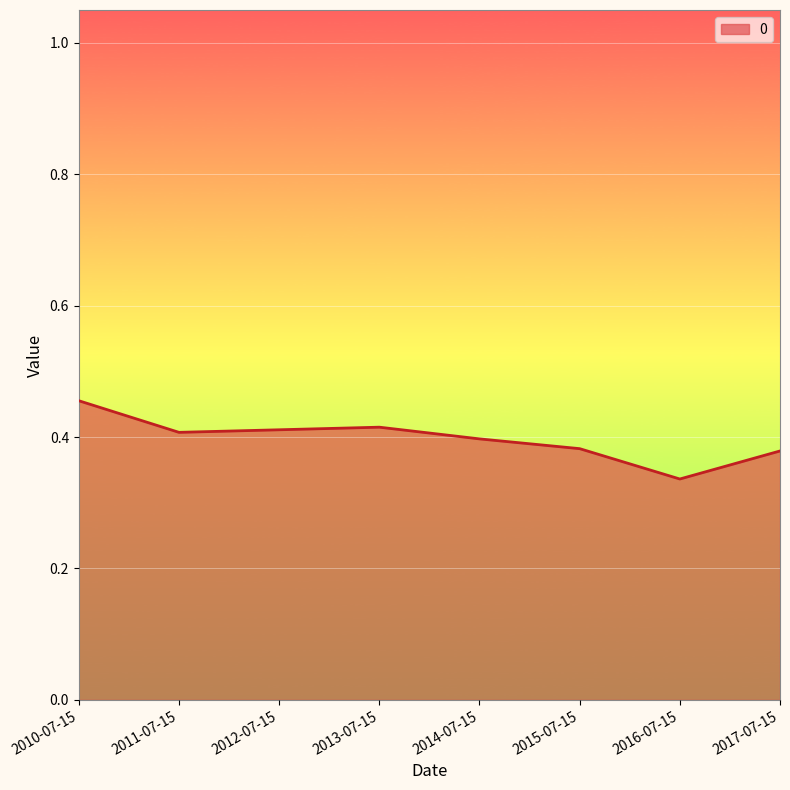

How many values are between 0 and 1?

8